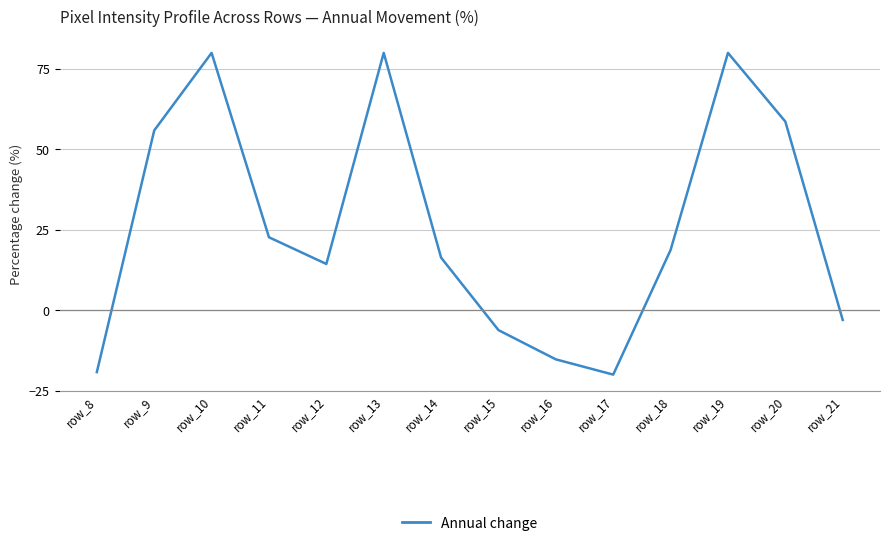

The value at row_12 is 18.8. True or false?

False